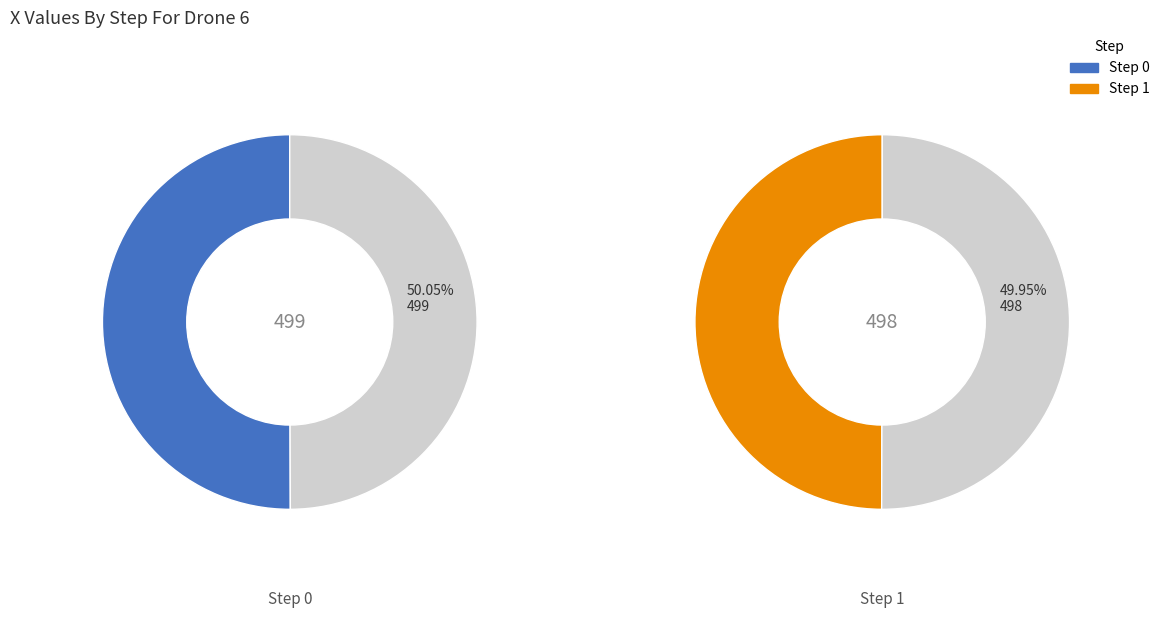

To the nearest percent, what portion does 0 represent?

50%